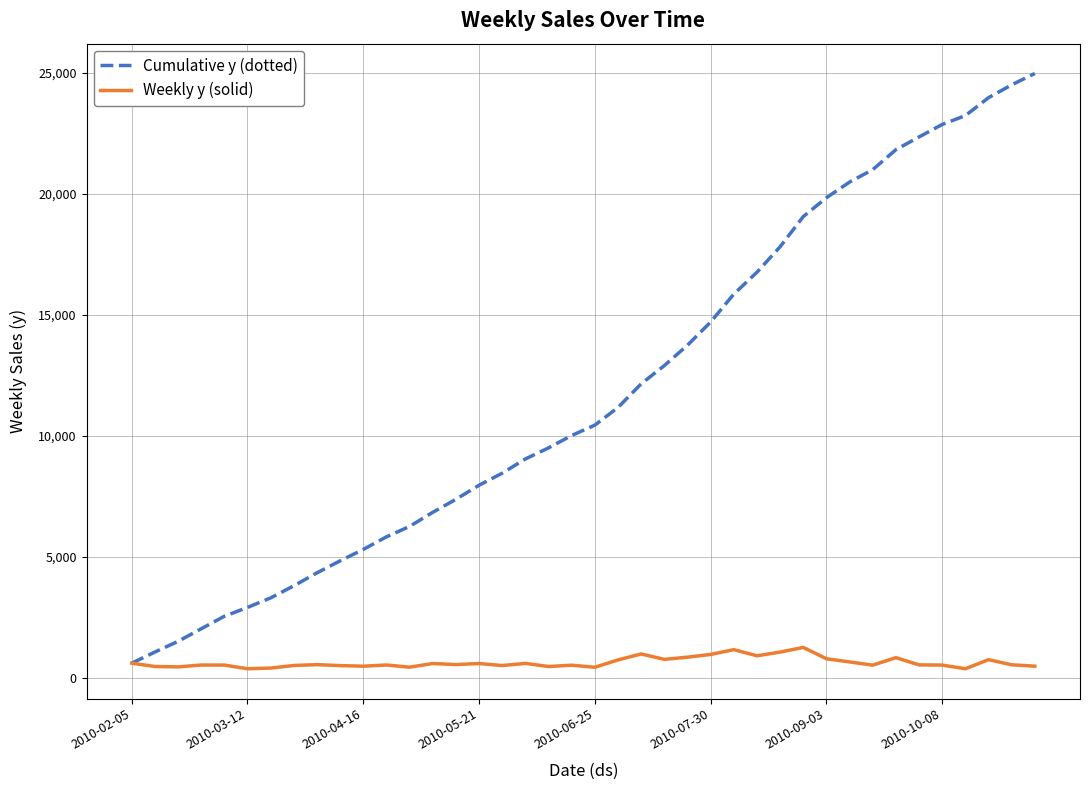

True or false: Cumulative y (dotted) has more than 2 points higher than both neighbors.

False